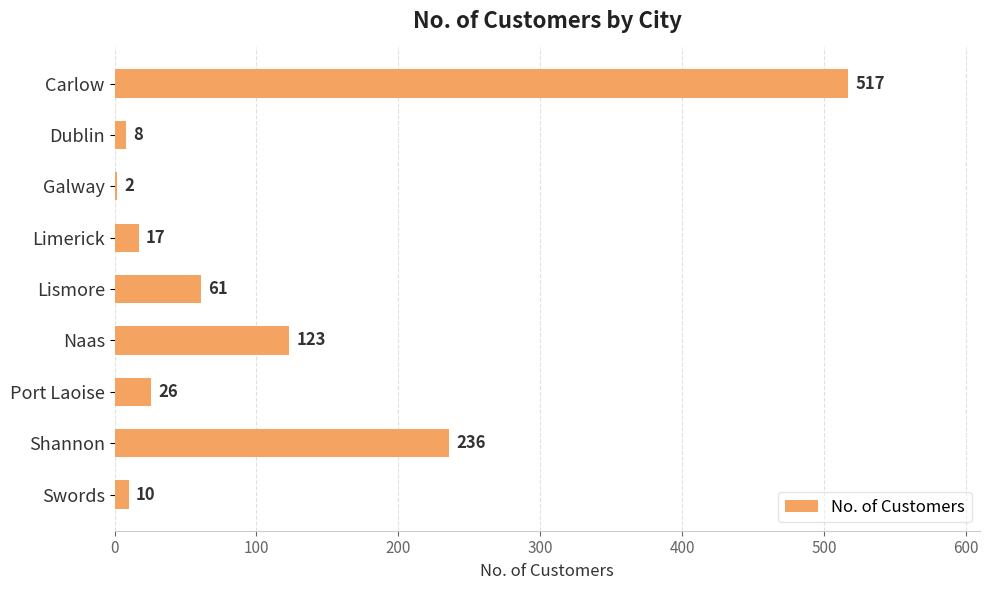

Which category has the lowest value across all series?

Galway